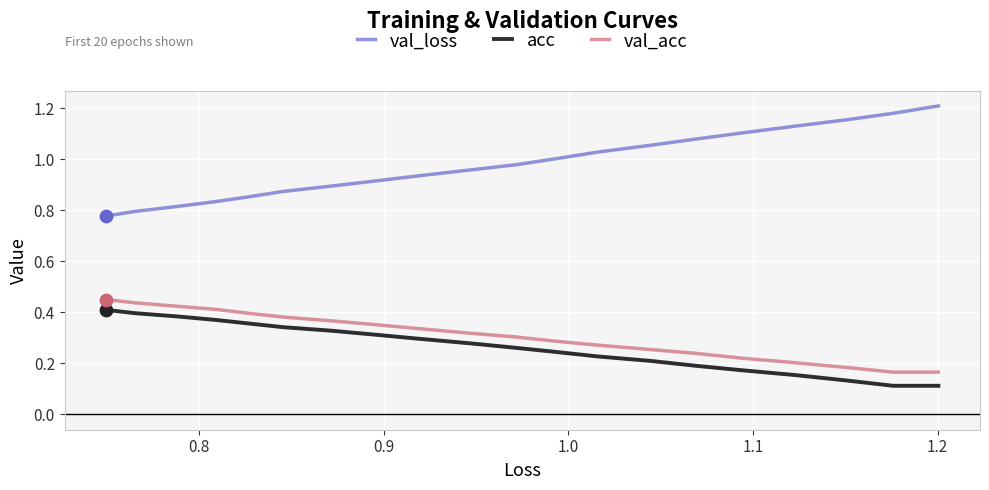

Which series contains the highest Y value?

val_loss